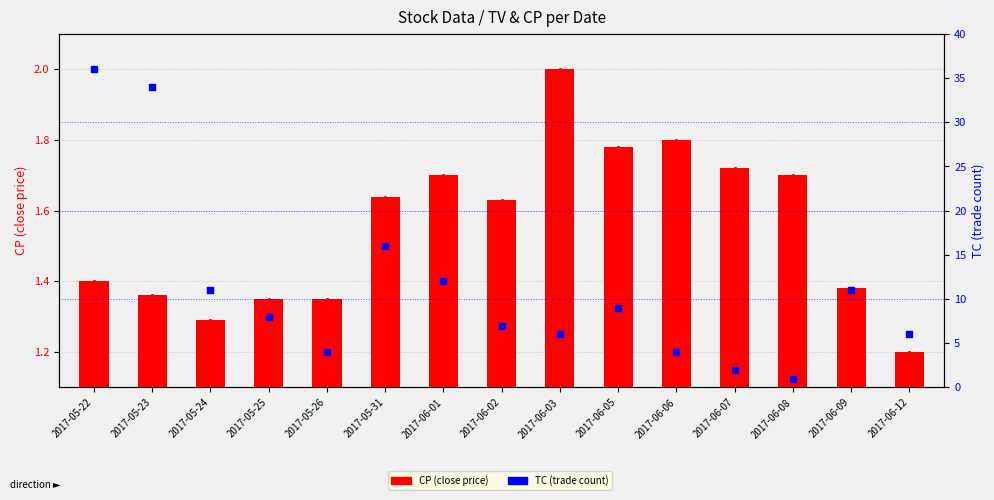

Is the value of CP (close price) at 2017-05-26 greater than the value of TC (trade count) at 2017-06-12?

No